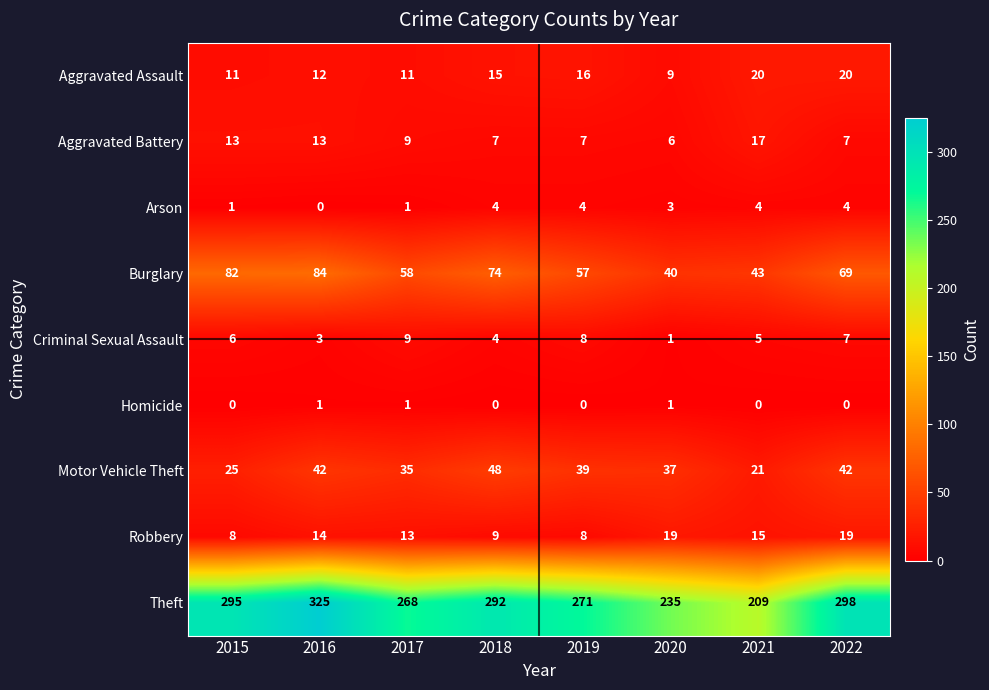

Which series changed the most between 2017 and 2022?

Theft